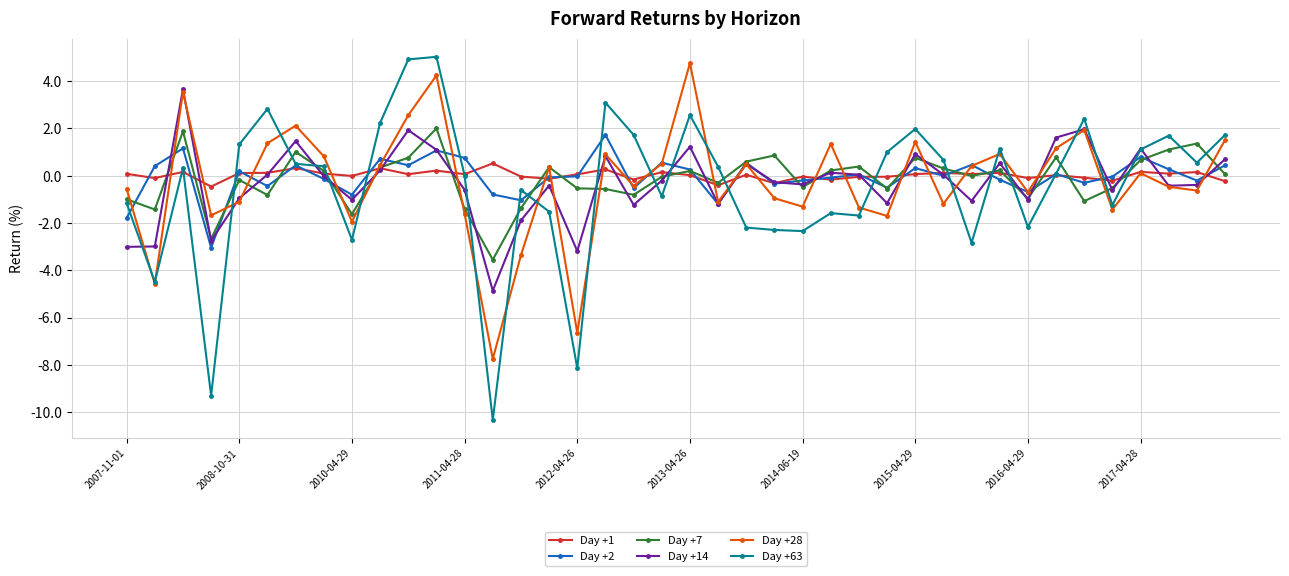

At how many categories does at least one series exceed -4?

40